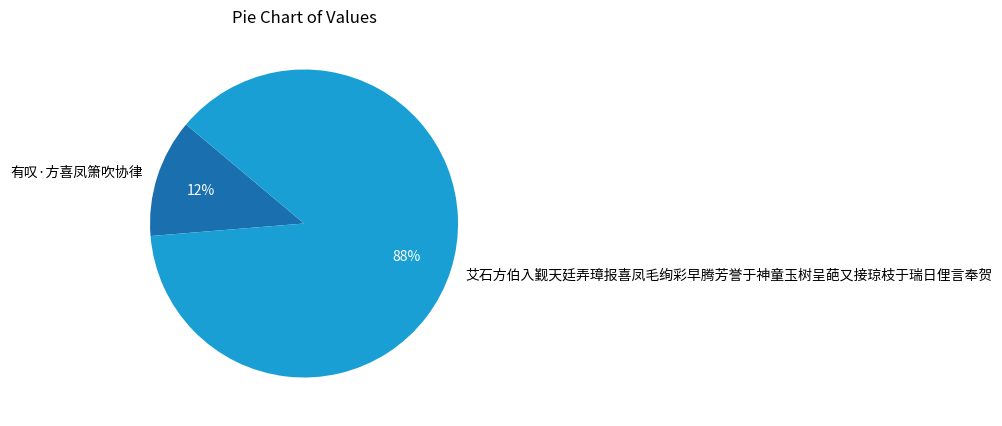

To the nearest percent, what is the combined percentage of 有叹·方喜凤箫吹协律 and 艾石方伯入觐天廷弄璋报喜凤毛绚彩早腾芳誉于神童玉树呈葩又接琼枝于瑞日俚言奉贺?

100%